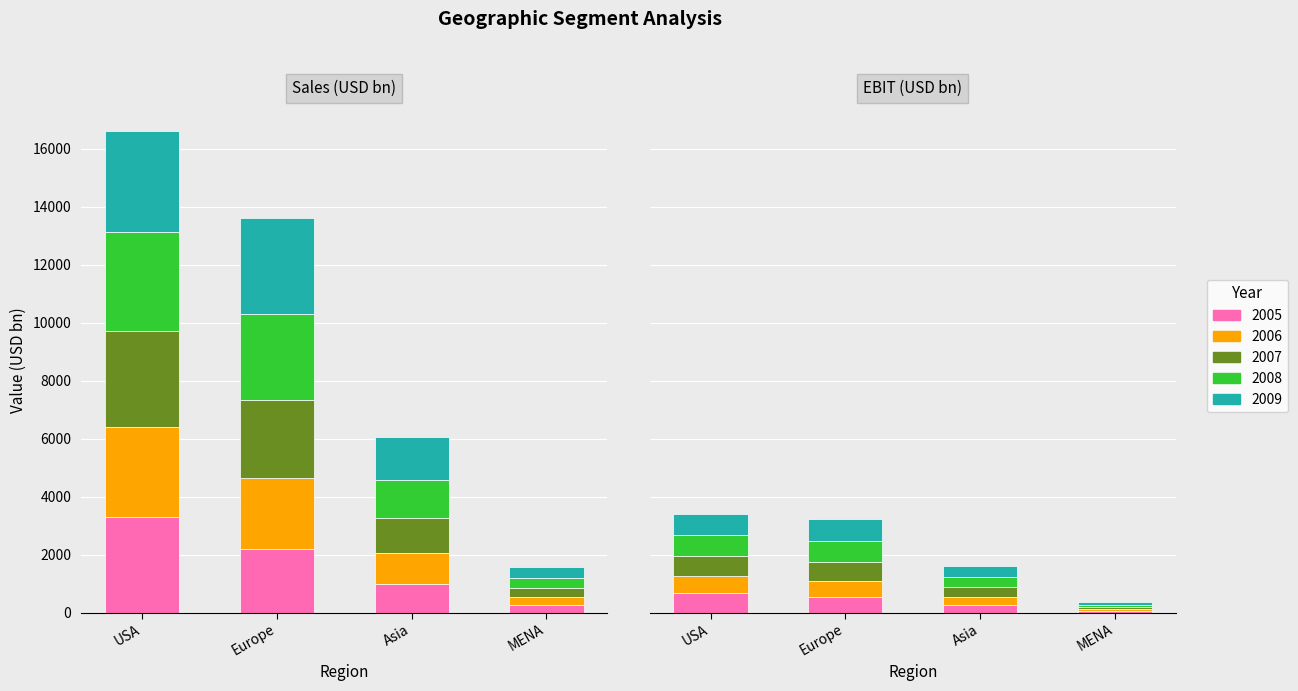

How many data points does each series have?

4